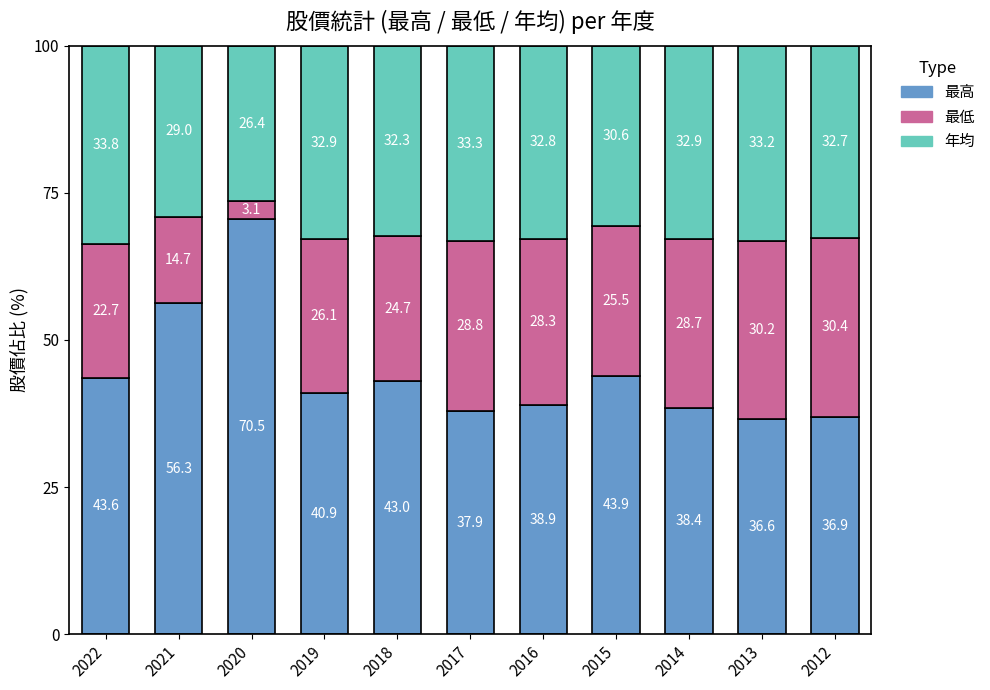

List the labels in order of 最高 value, smallest first.

2013, 2012, 2017, 2014, 2016, 2019, 2018, 2022, 2015, 2021, 2020